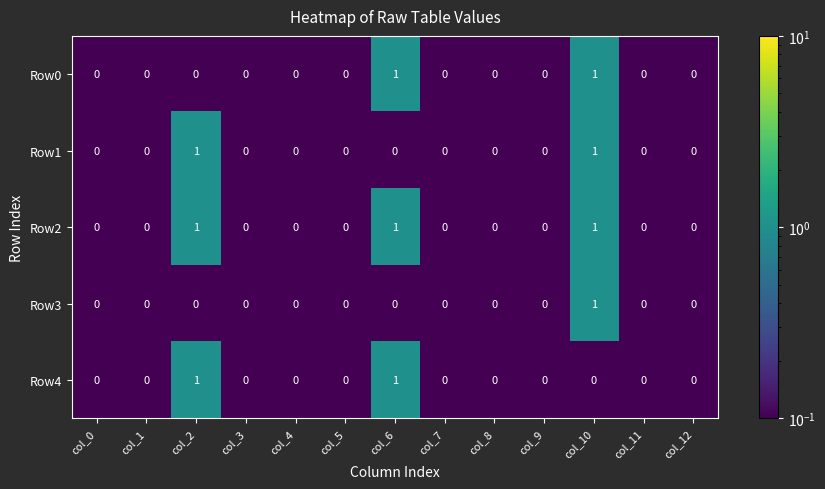

The Row2 series shows 0 at col_4. True or false?

True